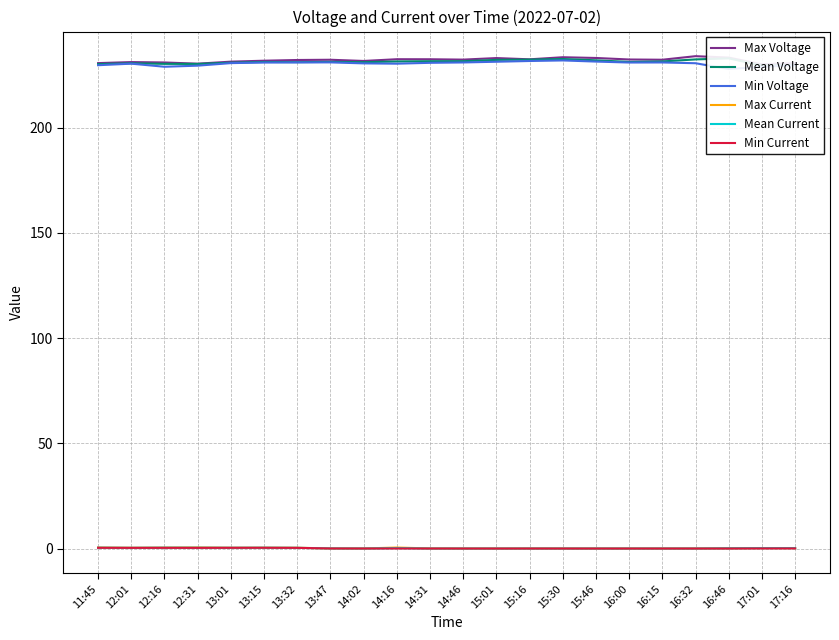

The Min Current series shows 0.1 at 14:16. True or false?

True